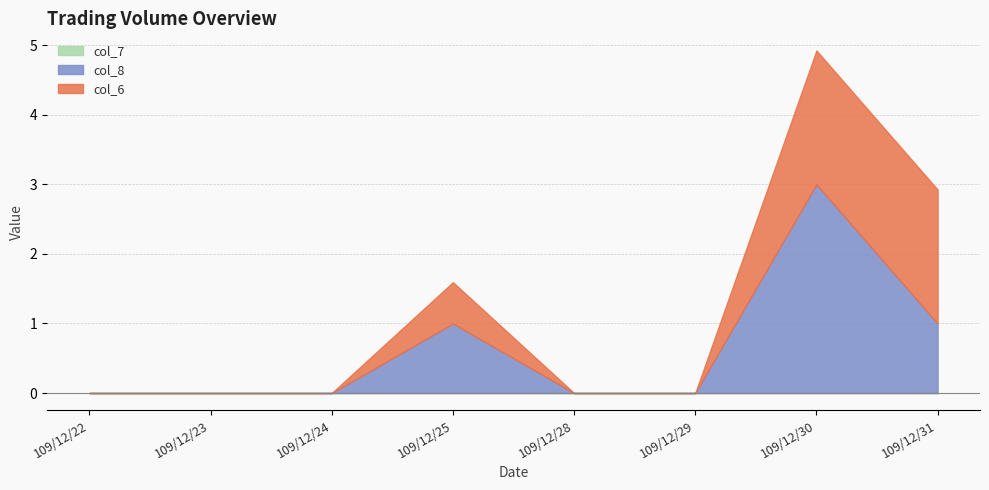

At which category is the sum across all series the highest?

109/12/30